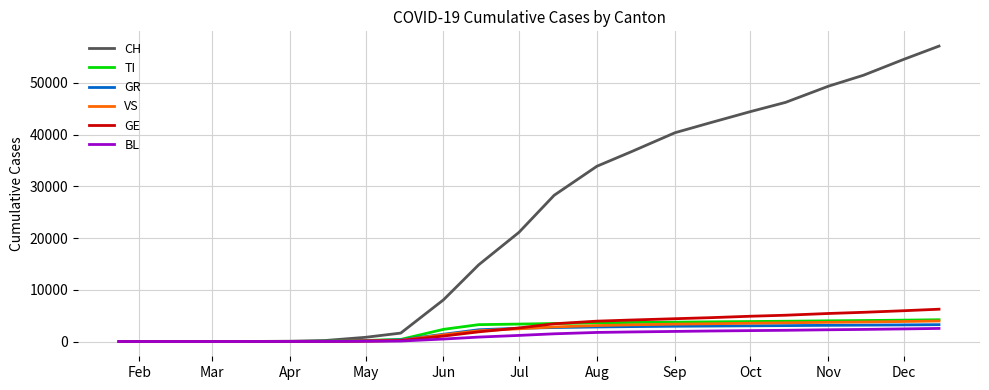

At how many categories does at least one series exceed 13266?

13